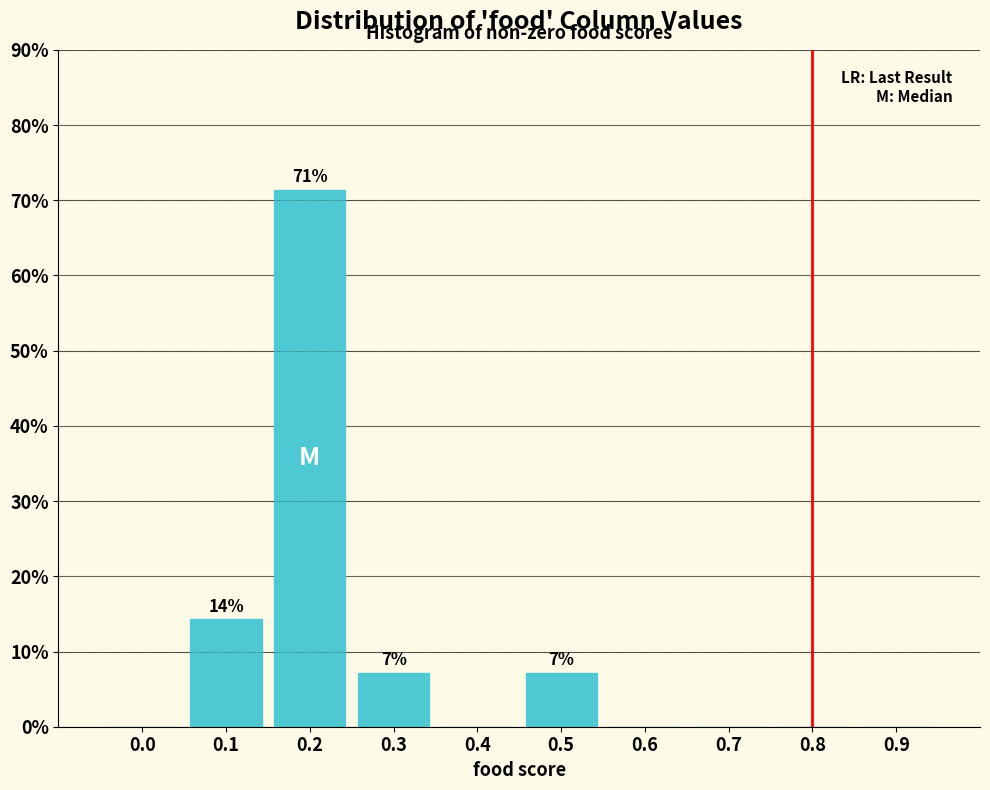

Reading right to left, extract all data points from this chart.

0.9=0.0	0.8=0.0	0.7=0.0	0.6=0.0	0.5=7.1	0.4=0.0	0.3=7.1	0.2=71.4	0.1=14.3	0.0=0.0